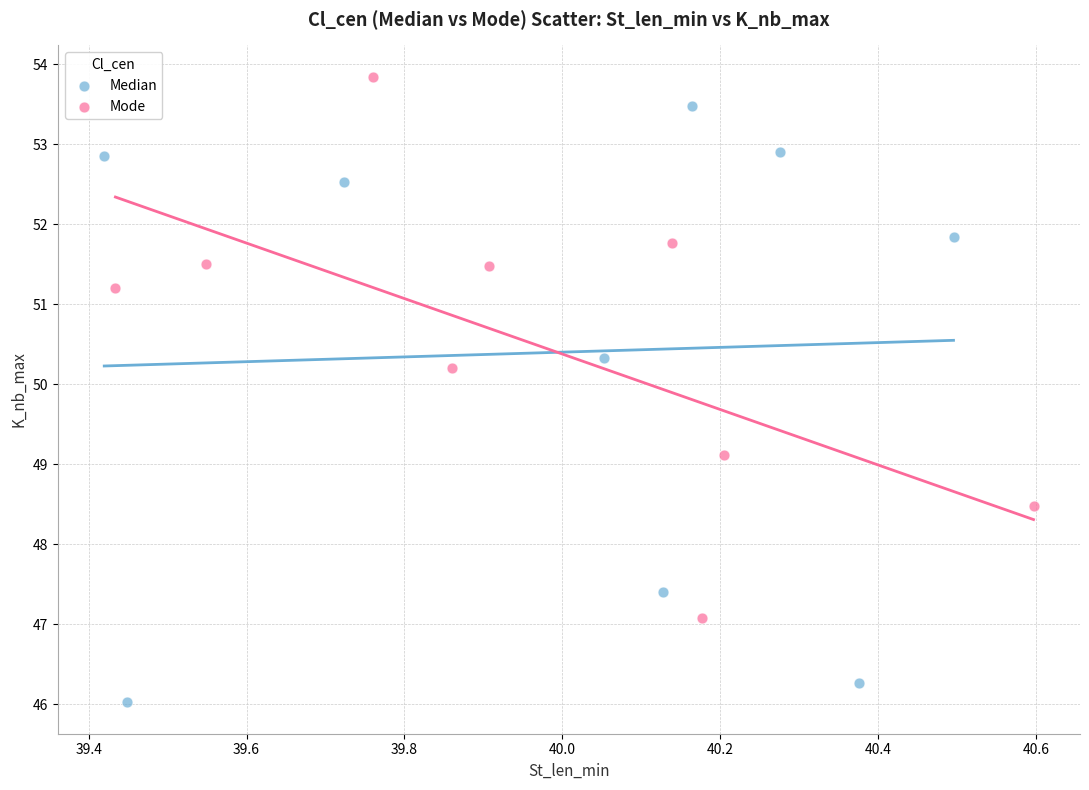

Which series reaches the maximum Y coordinate?

Mode